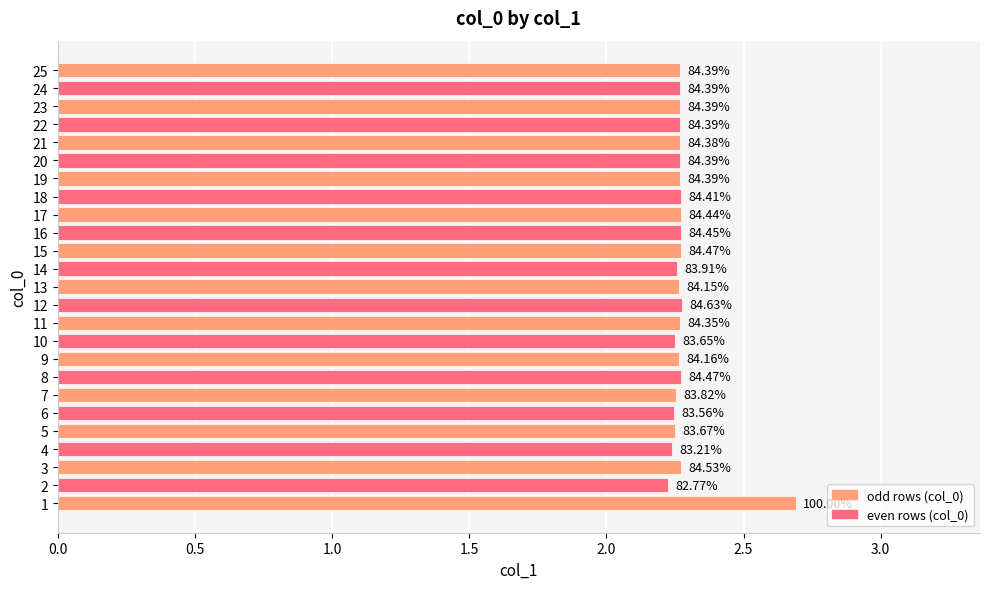

How many bars are there in total?

25